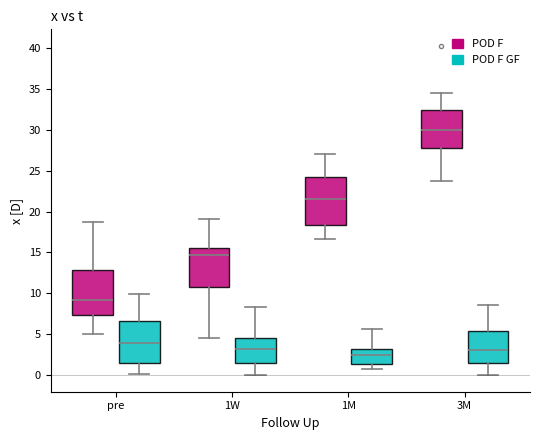

Reading left to right, transcribe this box plot: for each box, give where its median line is, the range the box spans, and where its two whiskers end, as read against the y-axis. The values are not printed on the chart, so give them approximately, as read against the axis.

pre (POD F): median 9.0, box 7.5 to 13.0, whiskers 5.0 to 19.0
pre (POD F GF): median 4.0, box 1.5 to 6.5, whiskers 0.0 to 10.0
1W (POD F): median 14.5, box 11.0 to 15.5, whiskers 4.5 to 19.0
1W (POD F GF): median 3.5, box 1.5 to 4.5, whiskers 0.0 to 8.5
1M (POD F): median 21.5, box 18.5 to 24.5, whiskers 16.5 to 27.0
1M (POD F GF): median 2.5, box 1.5 to 3.0, whiskers 0.5 to 5.5
3M (POD F): median 30.0, box 27.5 to 32.5, whiskers 24.0 to 34.5
3M (POD F GF): median 3.0, box 1.5 to 5.5, whiskers 0.0 to 8.5